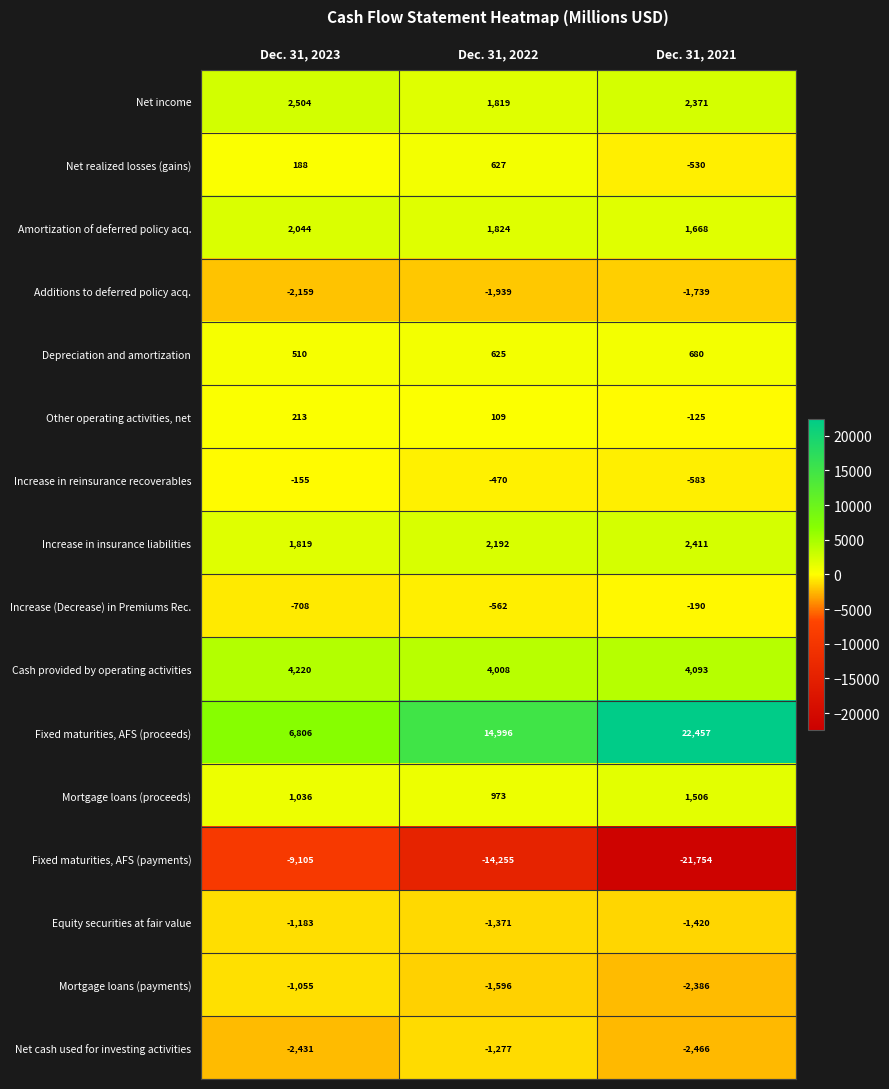

What value does the Increase in insurance liabilities series have at Dec. 31, 2022?

2192